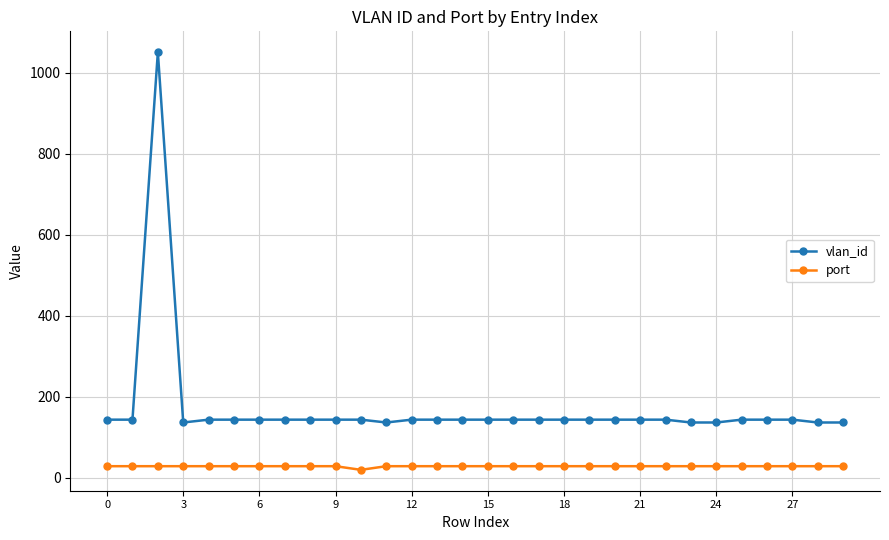

Reading right to left, what are all the values shown in this chart?

vlan_id: 136	136	143	143	143	136	136	143	143	143	143	143	143	143	143	143	143	143	136	143	143	143	143	143	143	143	136	1051	143	143
port: 28	28	28	28	28	28	28	28	28	28	28	28	28	28	28	28	28	28	28	19	28	28	28	28	28	28	28	28	28	28